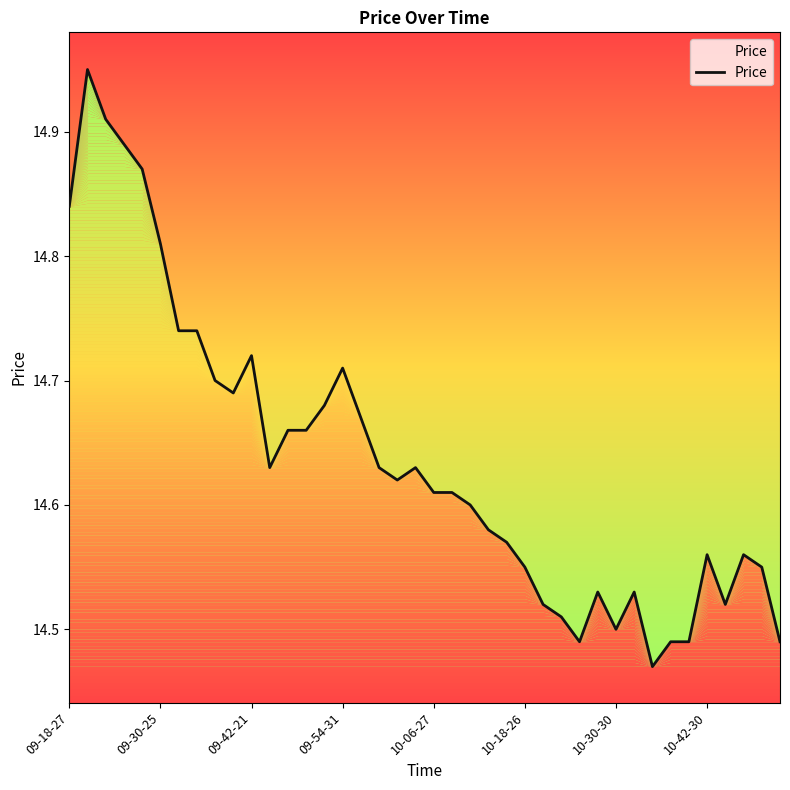

Count the values in the range 14 to 15.

40